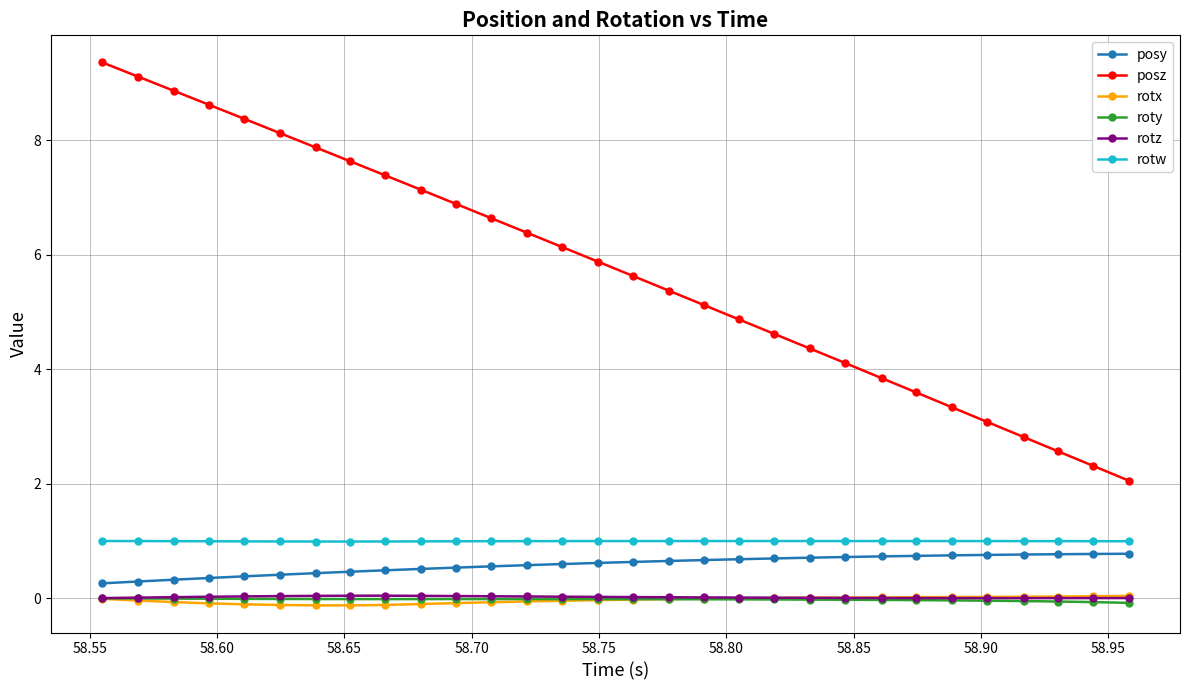

True or false: rotz and posz intersect in this chart.

False